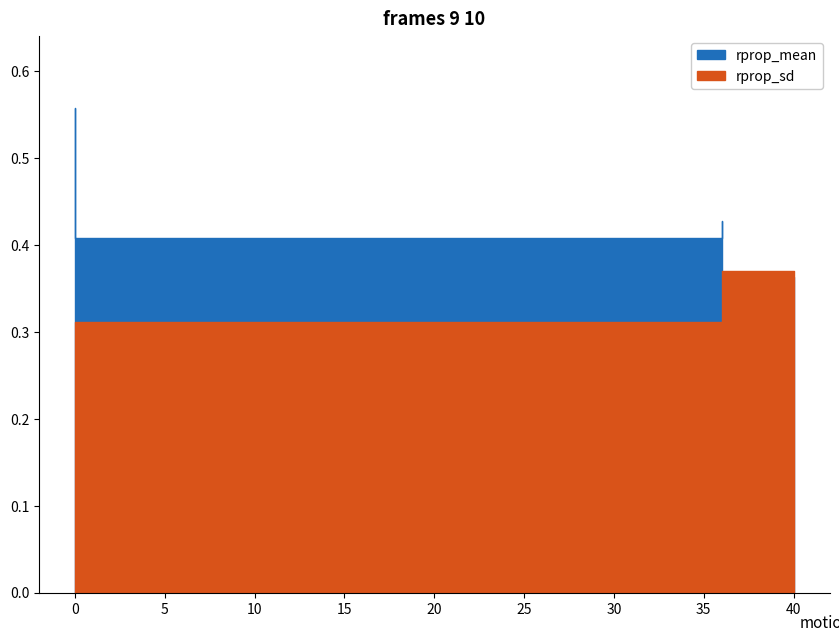

After their last crossing, which series has the higher values: rprop_mean or rprop_sd?

rprop_sd